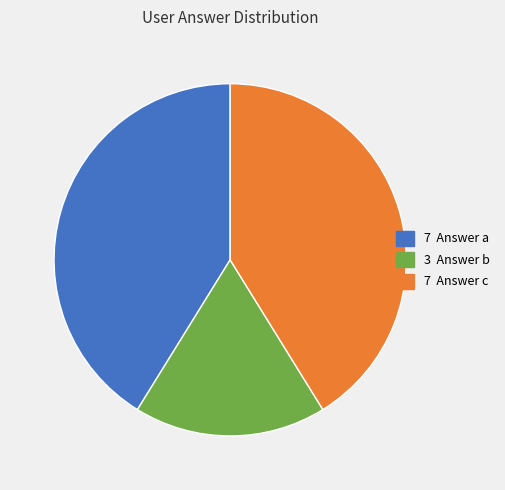

How many segments does this pie chart have?

3